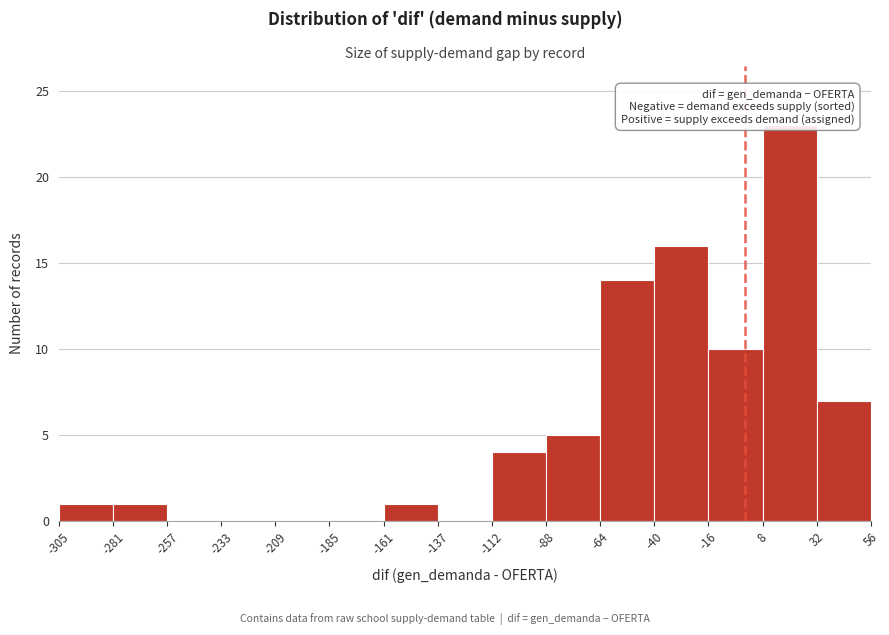

Which range on the x-axis has the tallest bar?

8 to 32